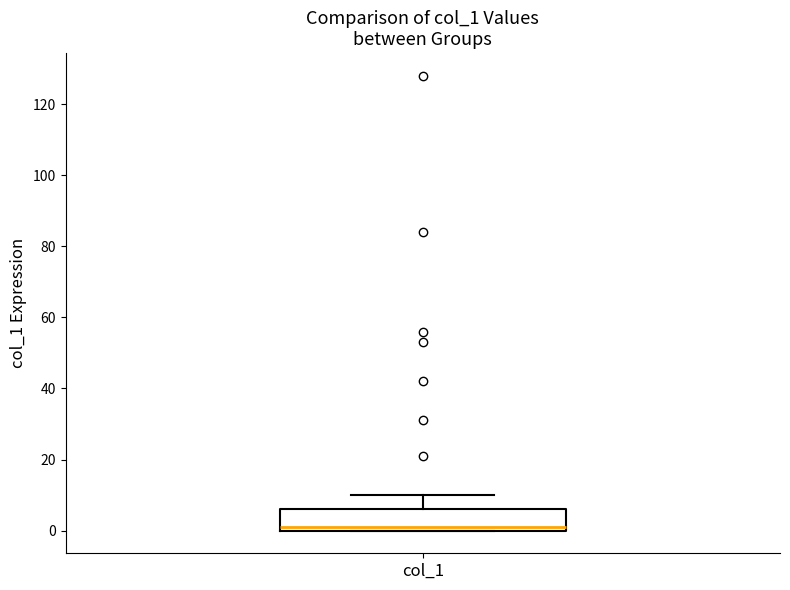

Where is the lower edge of the box for col_1 on the y-axis? The values are not printed on the chart, so give them approximately, as read against the axis.

0